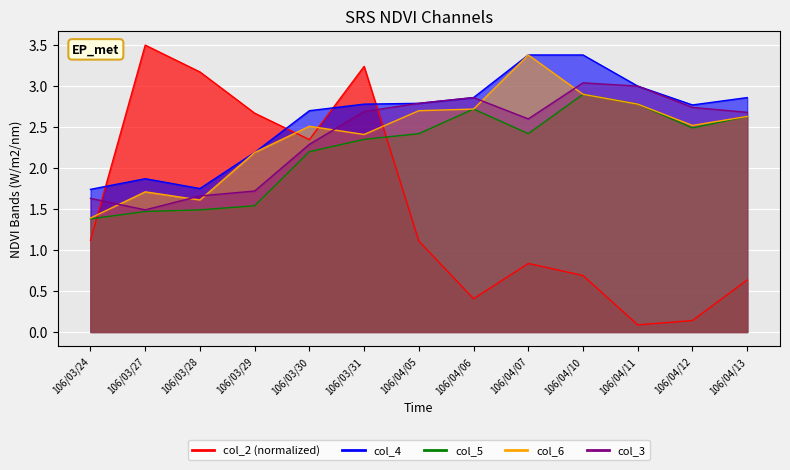

What is the approximate value of col_2 at 106/04/05?

1.1